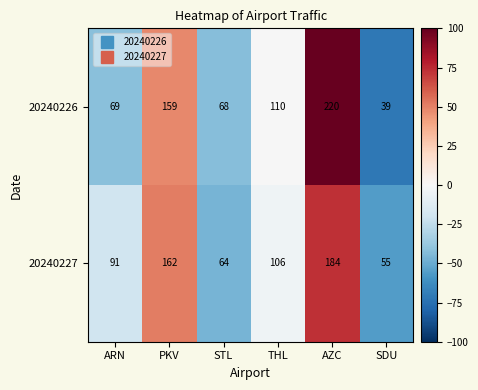

Reading left to right, what are all the values shown in this chart?

20240226: 69	159	68	110	220	39
20240227: 91	162	64	106	184	55